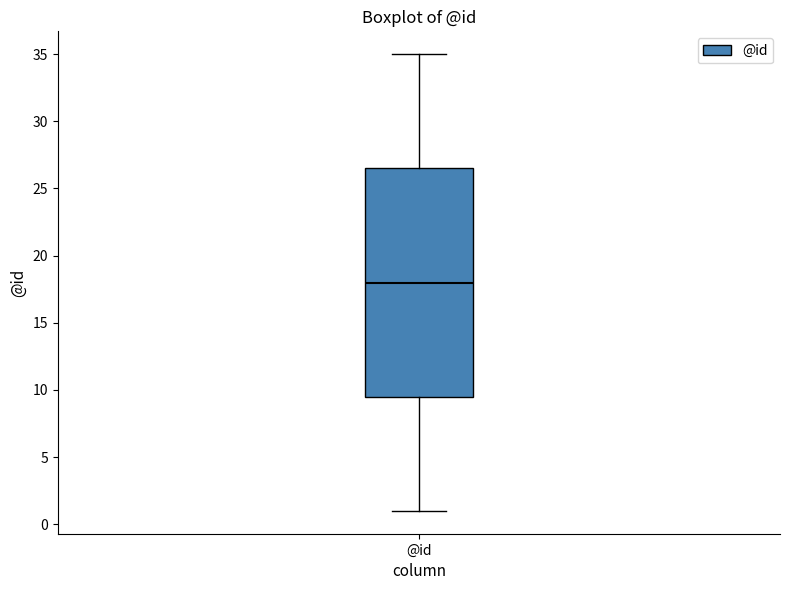

Transcribe this box plot: give where the median line is, the range the box spans, and where the two whiskers end, as read against the y-axis. The values are not printed on the chart, so give them approximately, as read against the axis.

median 18.0, box 9.5 to 26.5, whiskers 1.0 to 35.0